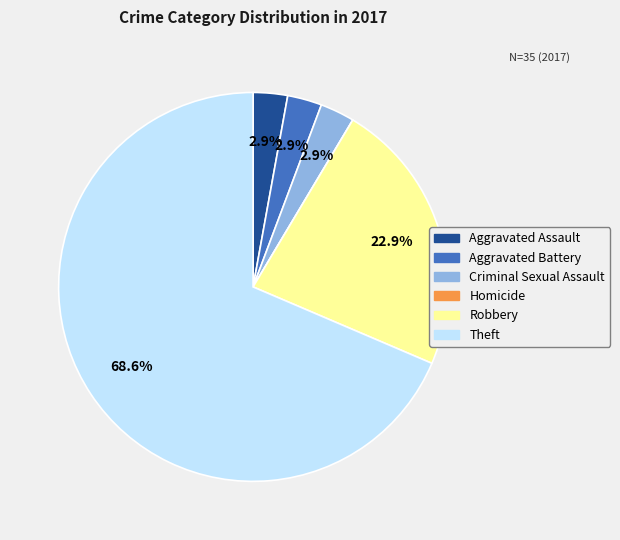

Which slice is the largest?

Theft